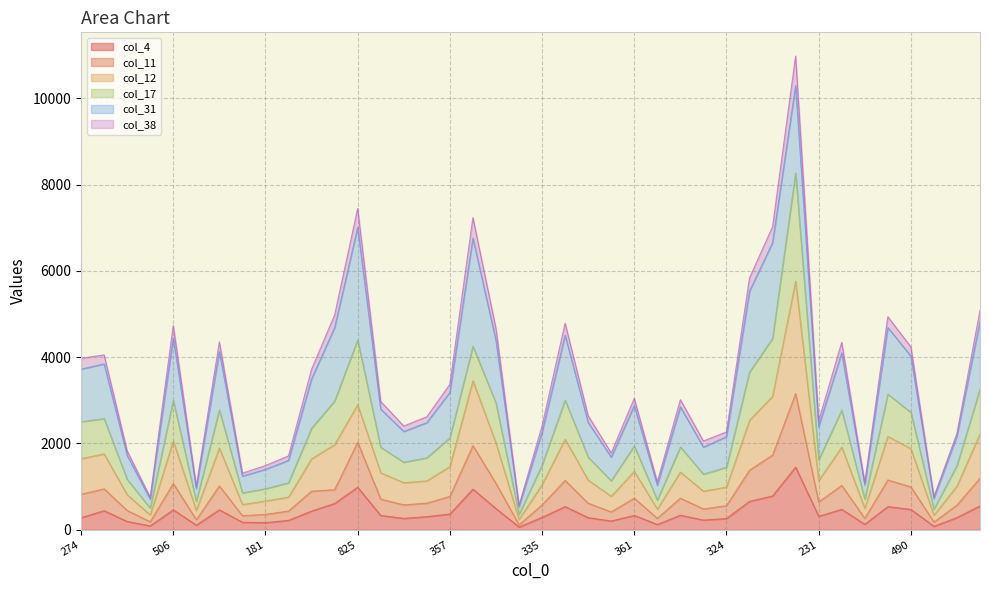

Does the chart display data point markers on the line(s)?

No